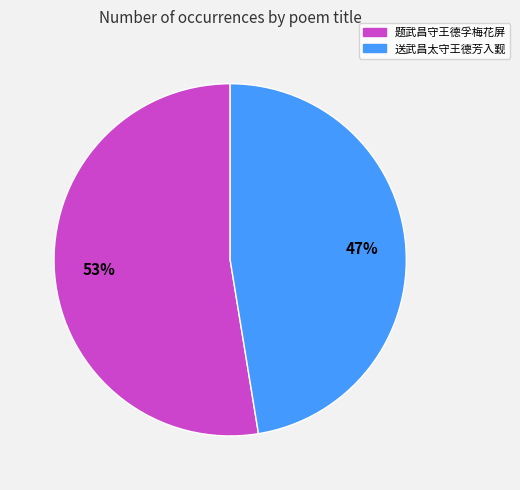

Is the sum of 送武昌太守王德芳入觐 and 题武昌守王德孚梅花屏 greater than half?

Yes